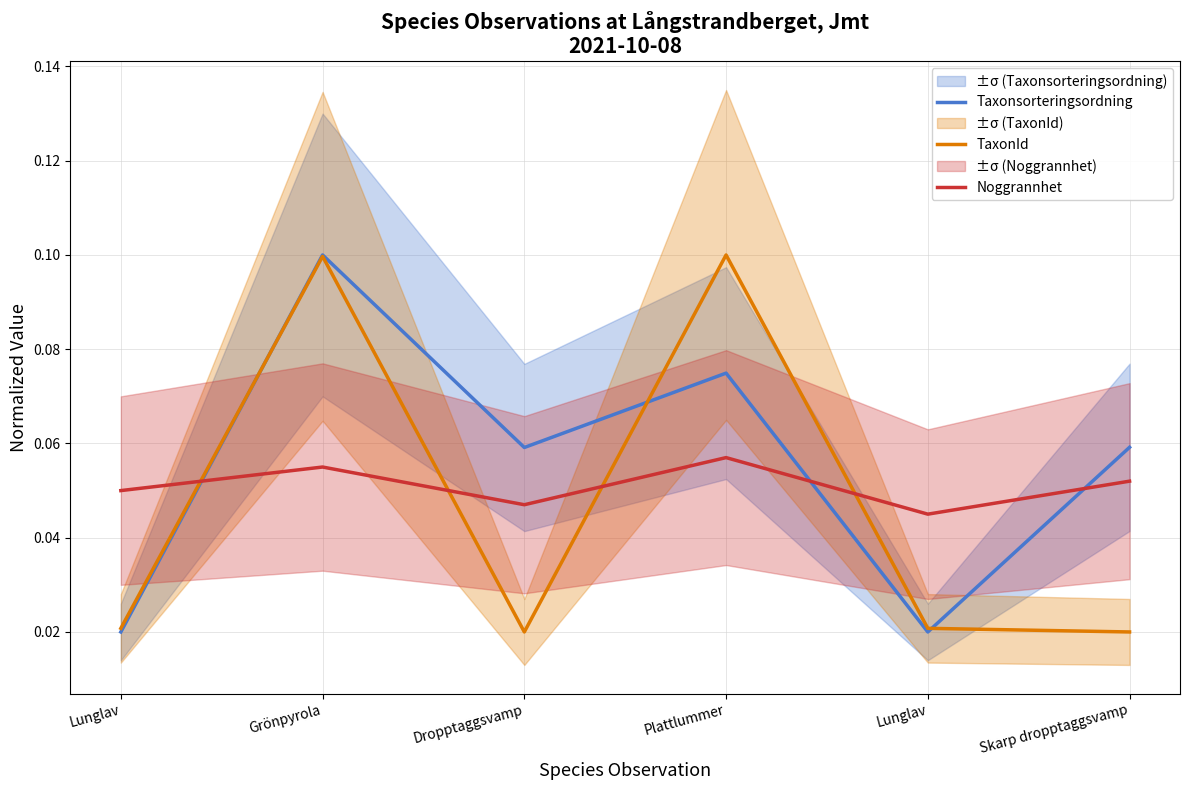

Which has a higher value, Lunglav or Grönpyrola?

Grönpyrola